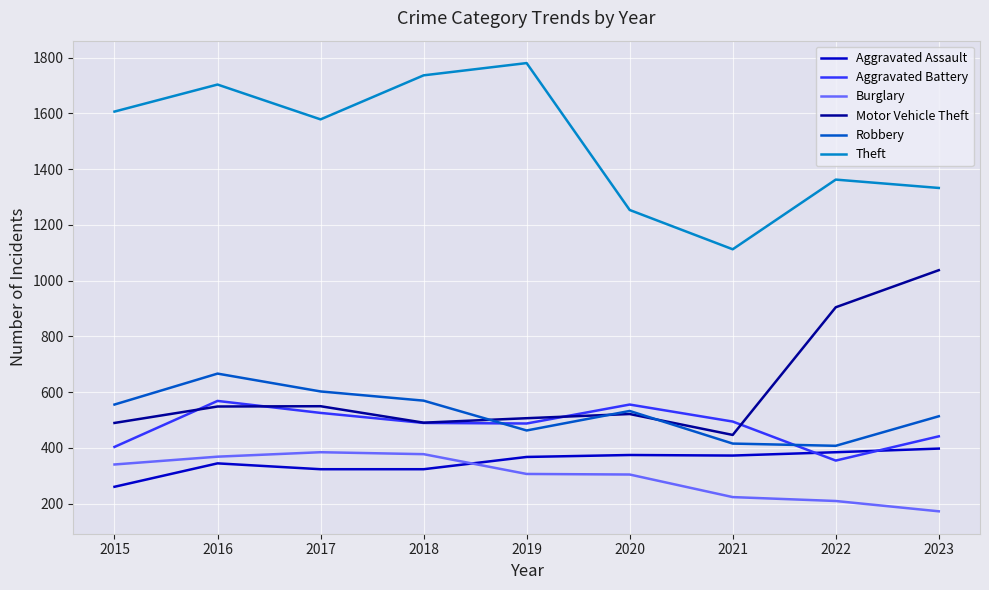

How many lines are shown in the chart?

6